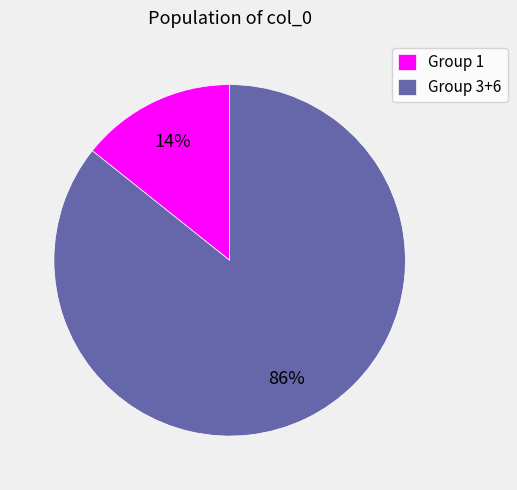

Rank the categories by value from lowest to highest.

Group 1, Group 3+6